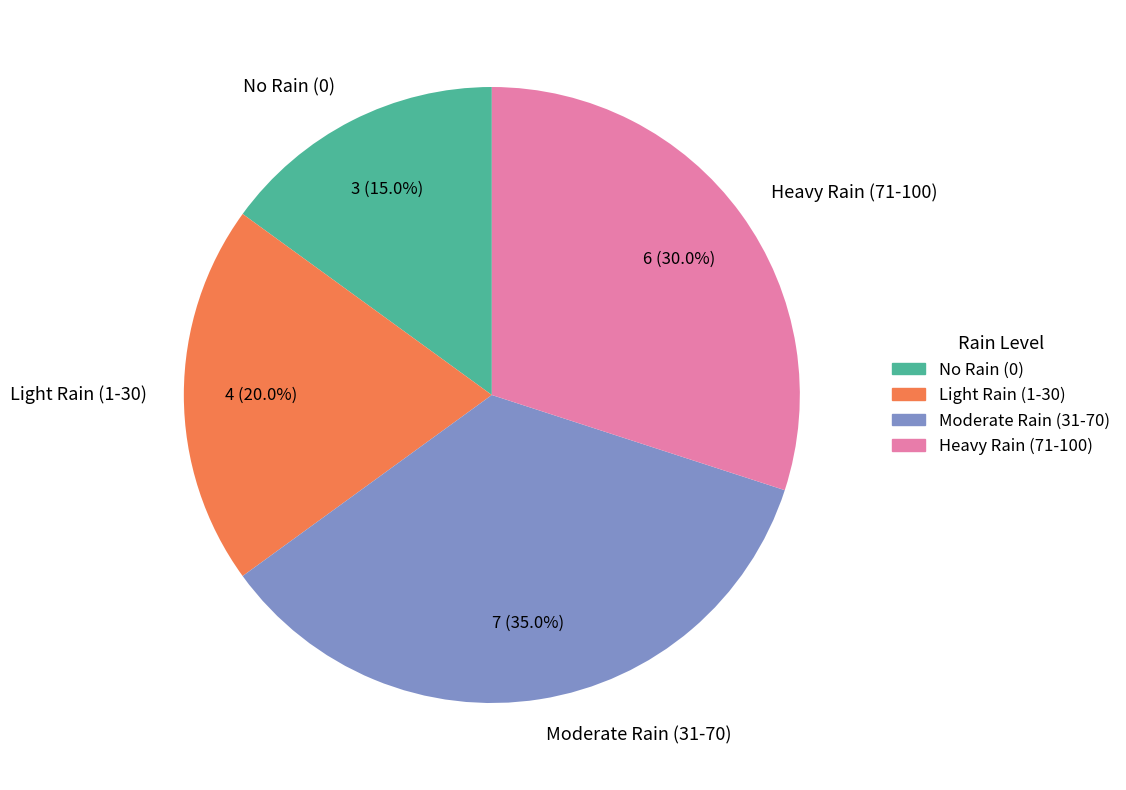

How many segments does this pie chart have?

4